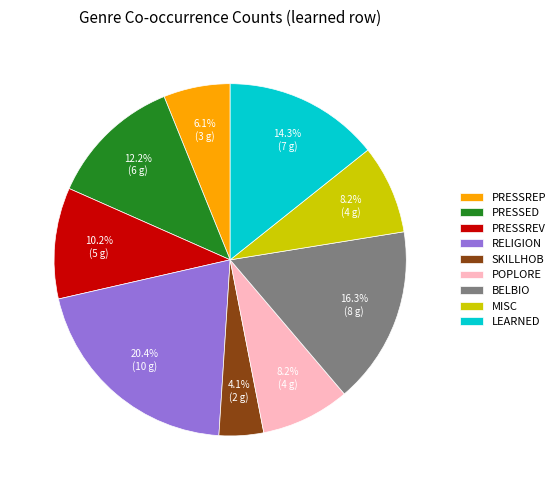

Between MISC and PRESSREP, which is larger?

MISC